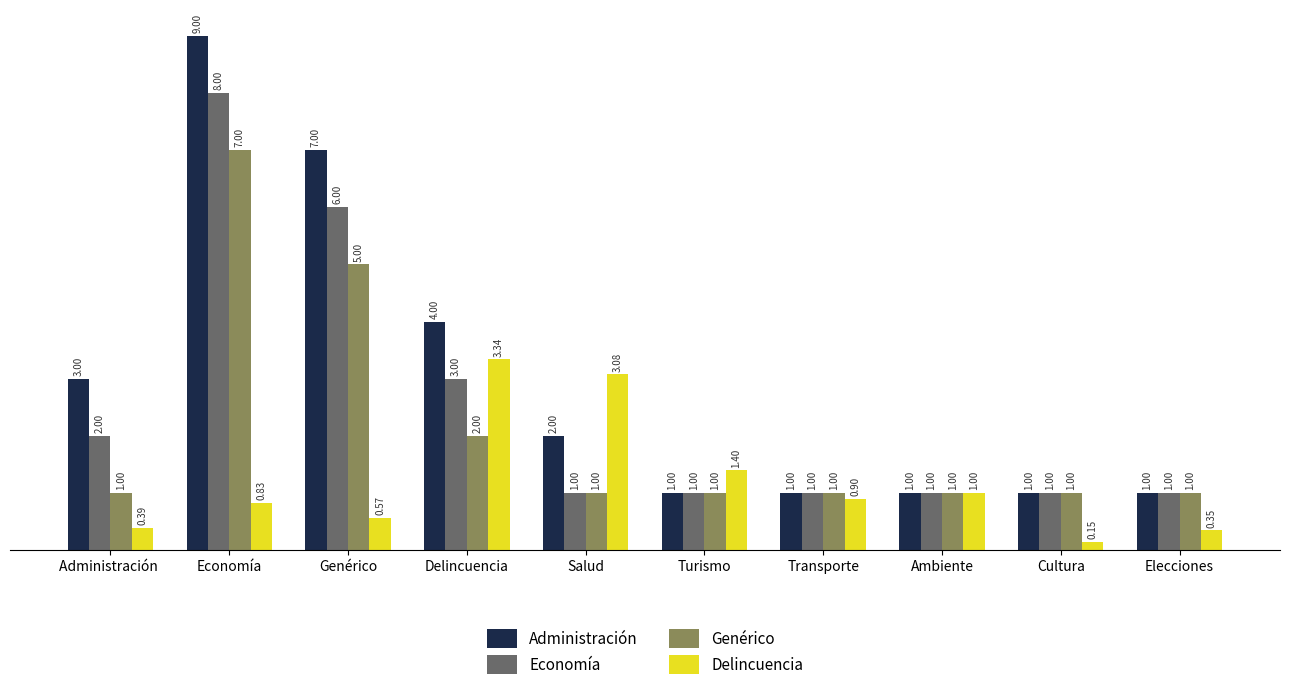

Which series has the widest spread of values?

Administración